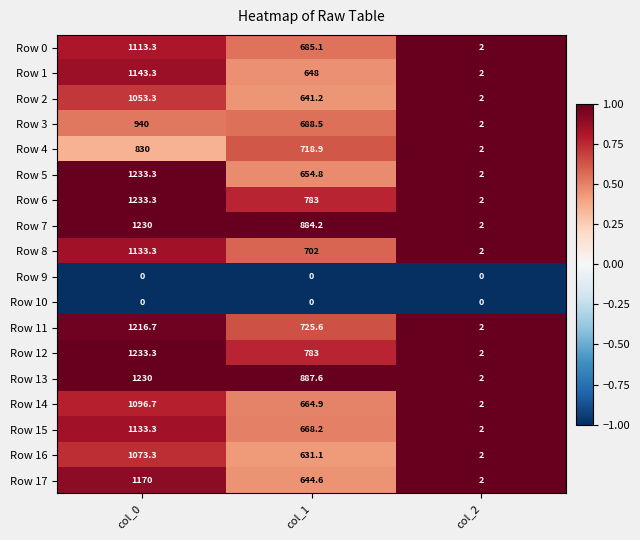

What is the difference between the Row 0 values at col_2 and col_1?

683.1